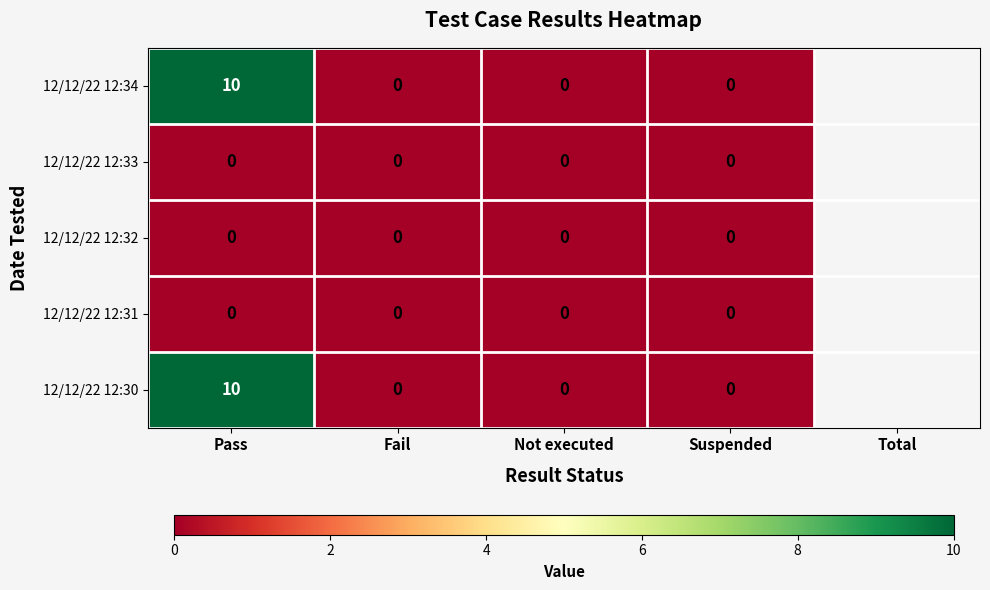

Which label corresponds to the largest value in the chart?

Pass